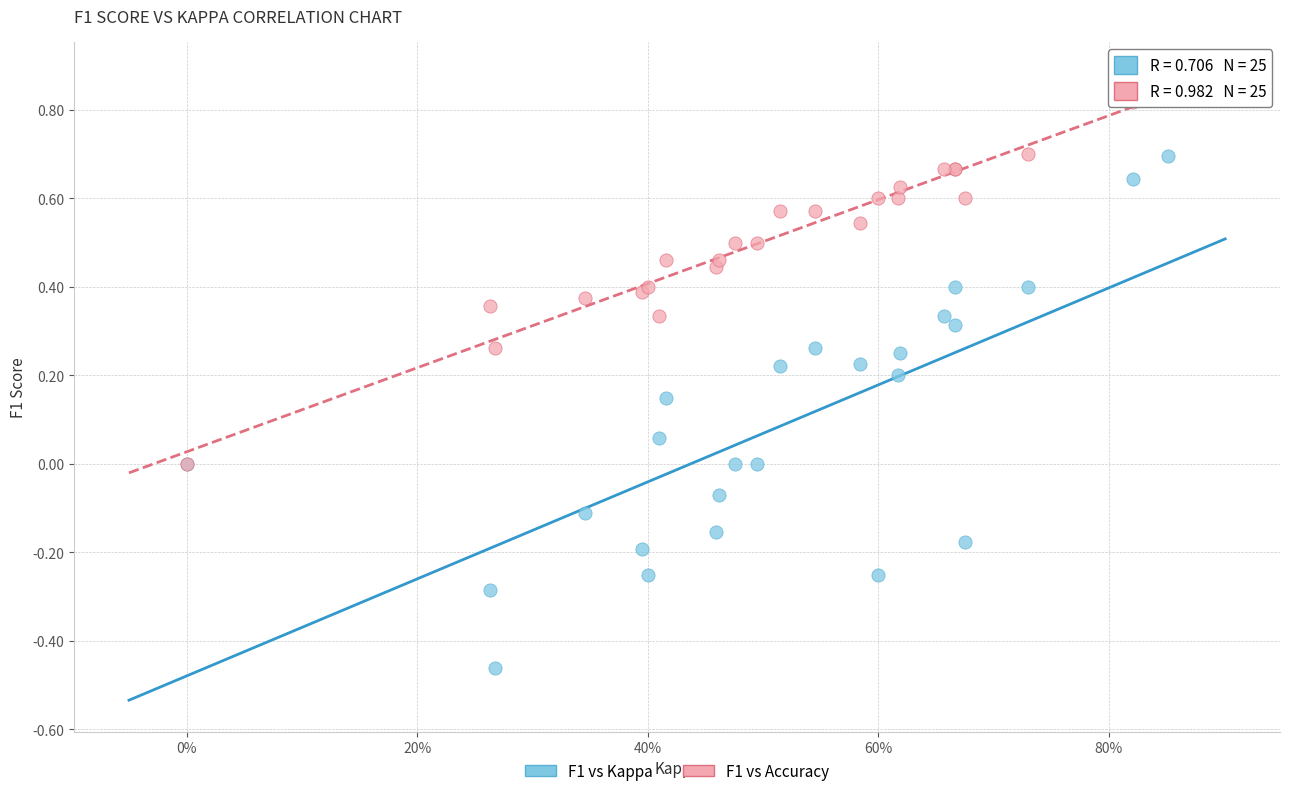

Which series contains the lowest Y value?

F1 vs Kappa